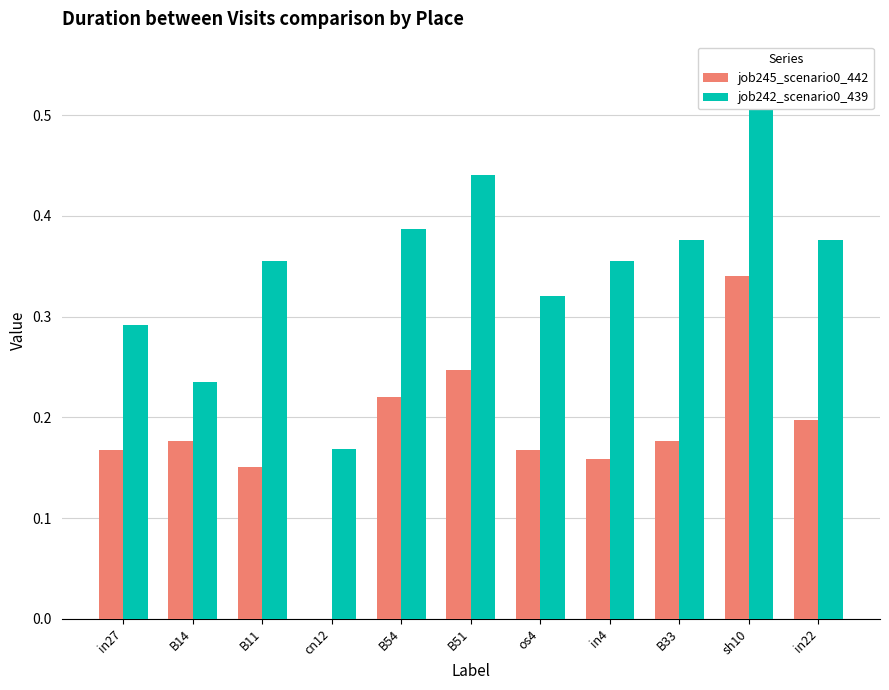

Count the number of data series in this chart.

2